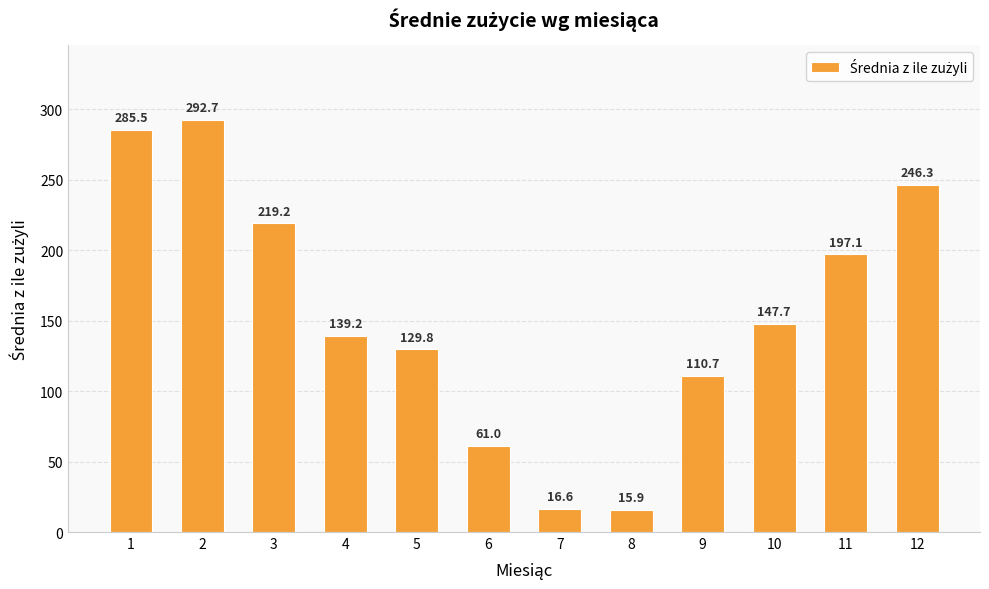

What is the difference between the maximum and minimum values?

276.8